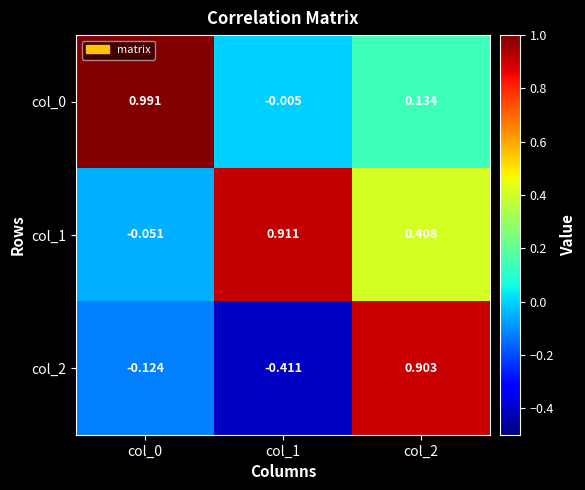

How many series are shown in this chart?

3